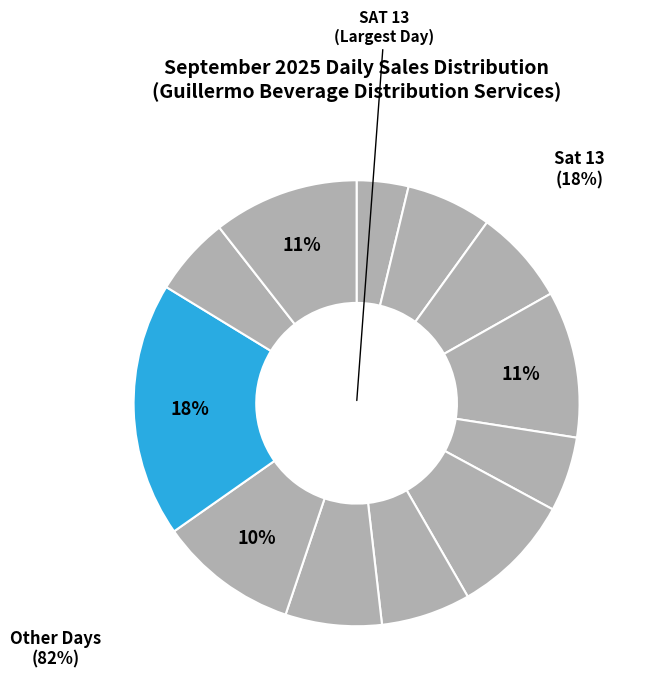

Rank the categories by value from lowest to highest.

MON(1), SAT(6), SUN(14), TUE(2), TUE(9), THUR(4), WED(10), MON(8), FRI(12), MON(15), FRI(5), SAT(13)